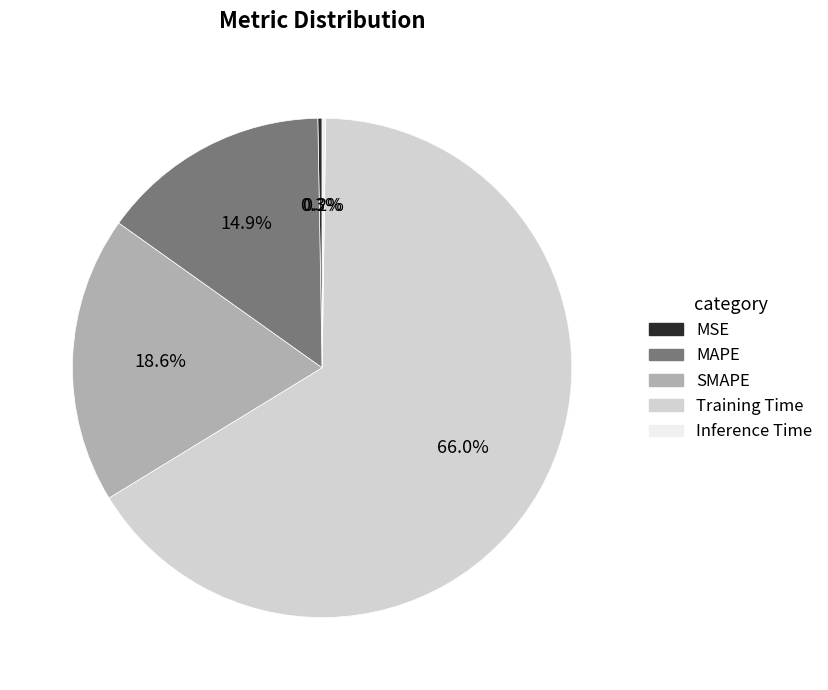

Which category has the biggest portion of the pie?

Training Time